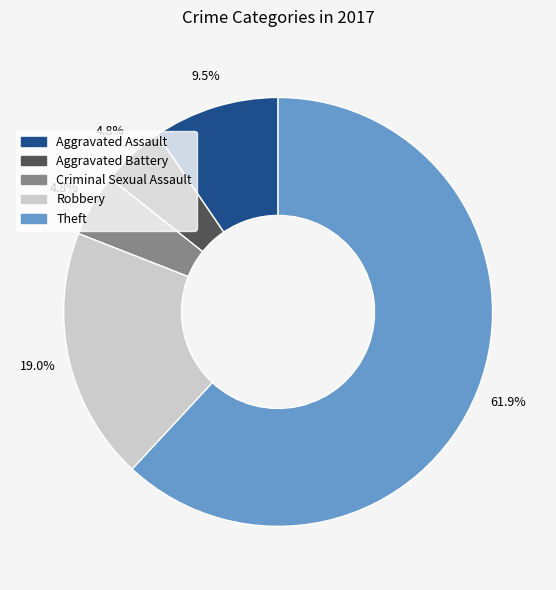

What percentage is NOT represented by Robbery?

81.0%